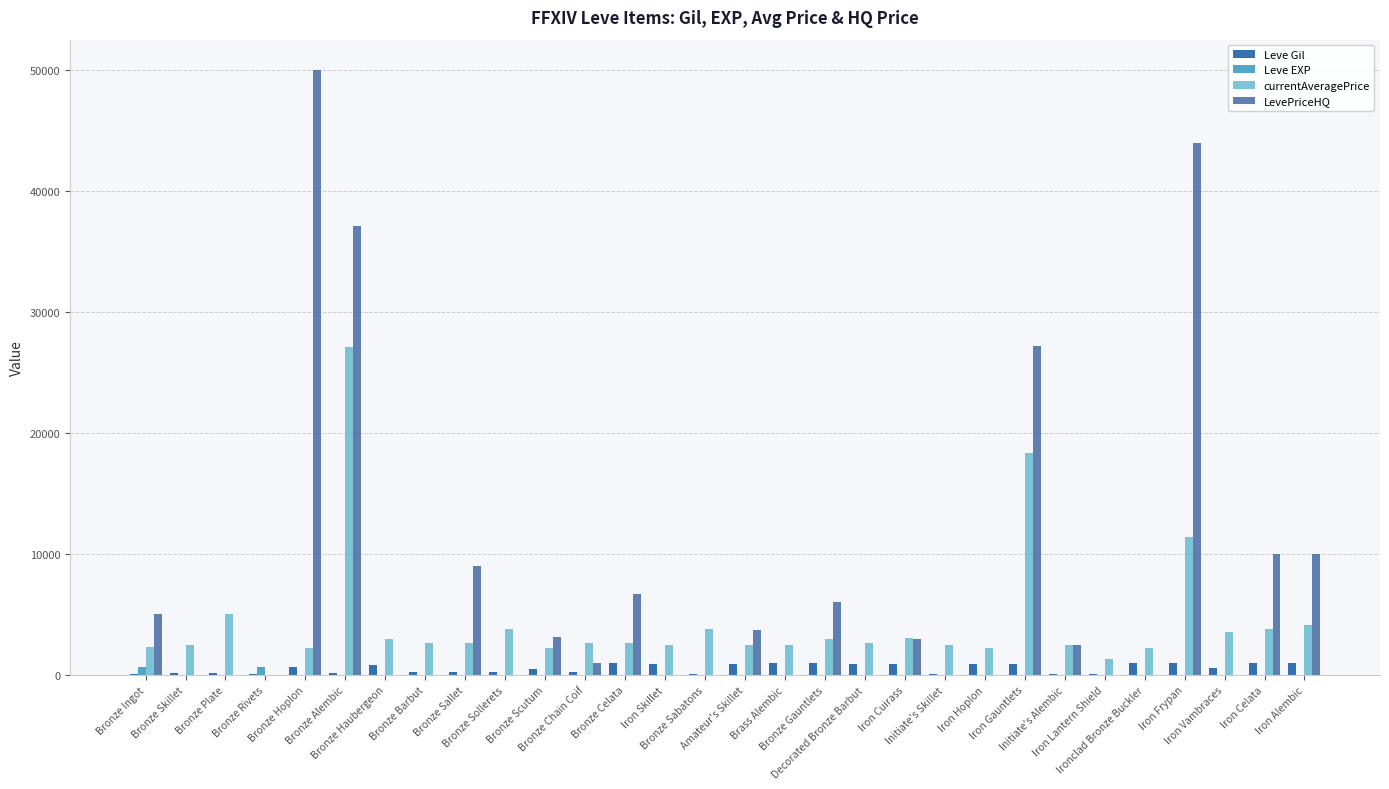

Read the Leve Gil value at Initiate's Skillet.

40